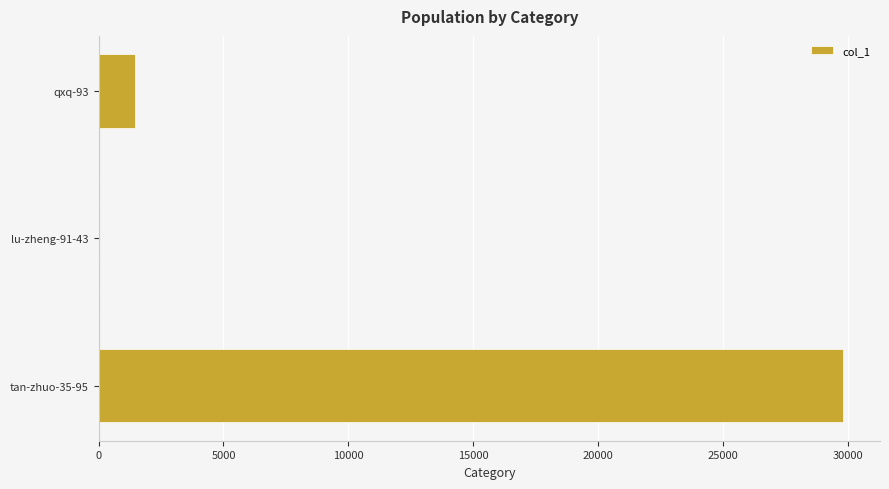

Does the chart contain stacked bars?

No